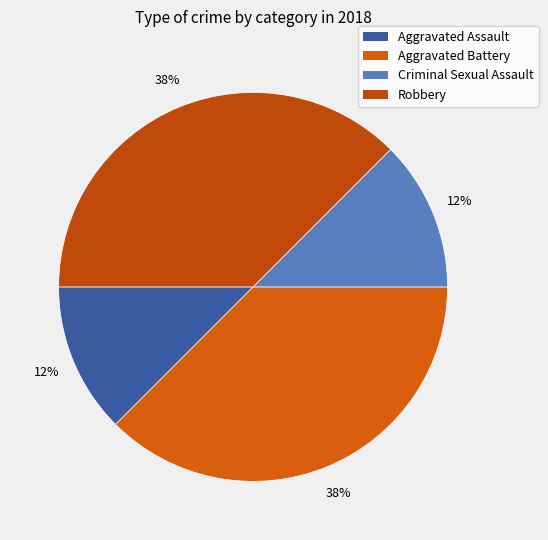

Is there a majority slice in this chart?

No